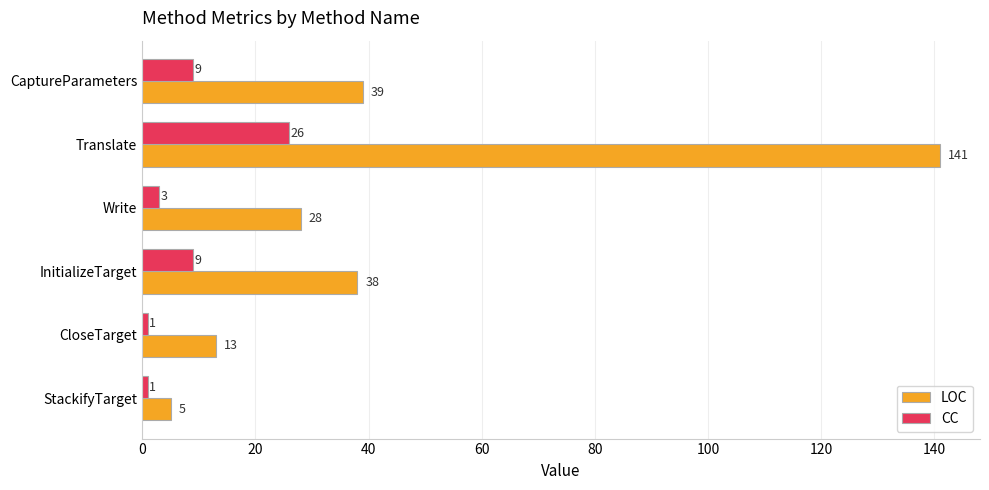

What is the difference between the highest and lowest values at StackifyTarget?

4